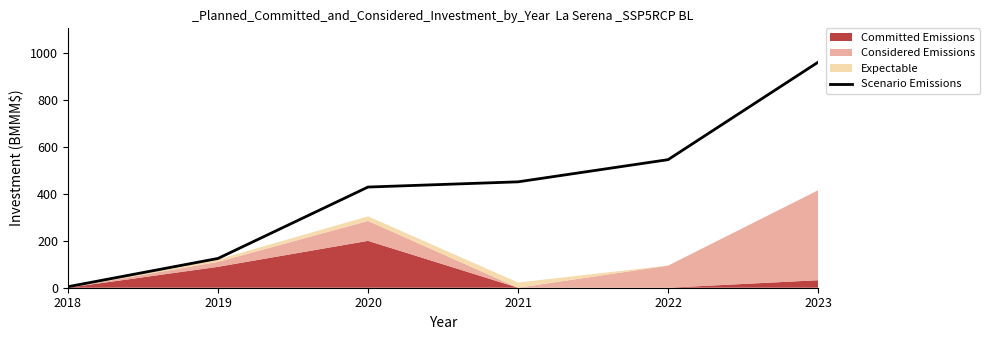

What is the difference between the maximum and second lowest values?

837.5